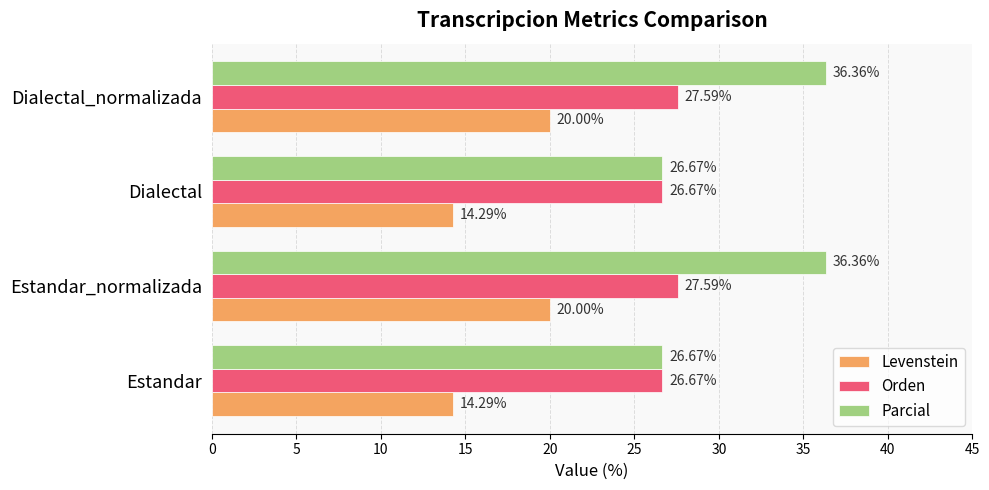

Which series has the largest range (max minus min)?

Parcial